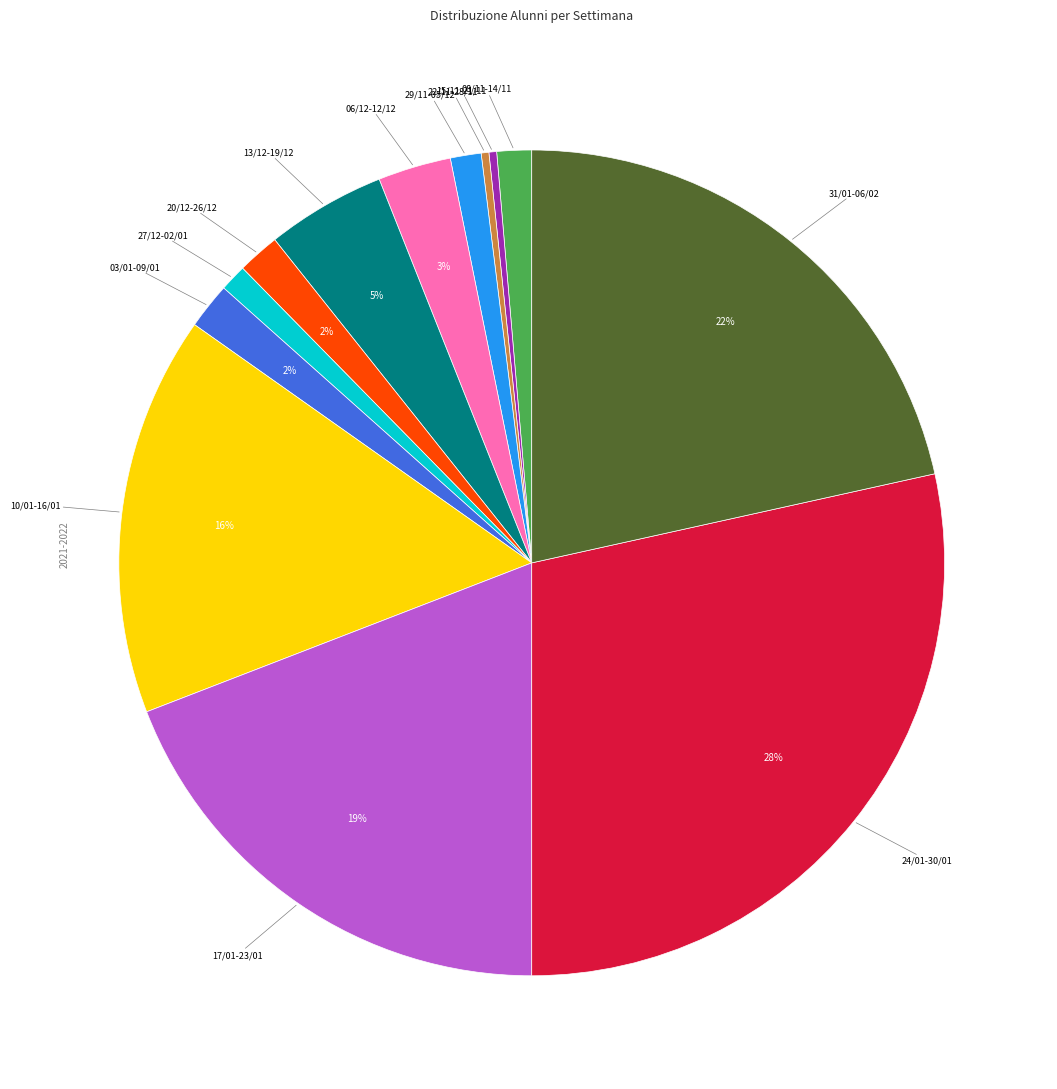

How many slices are in this pie chart?

13